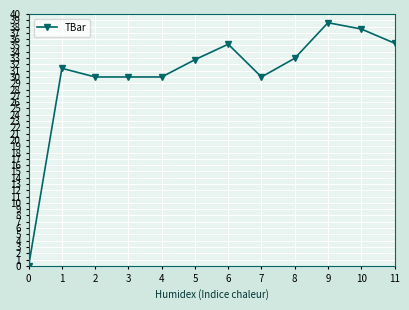

The chart shows a value of 0.0 at 0. True or false?

True